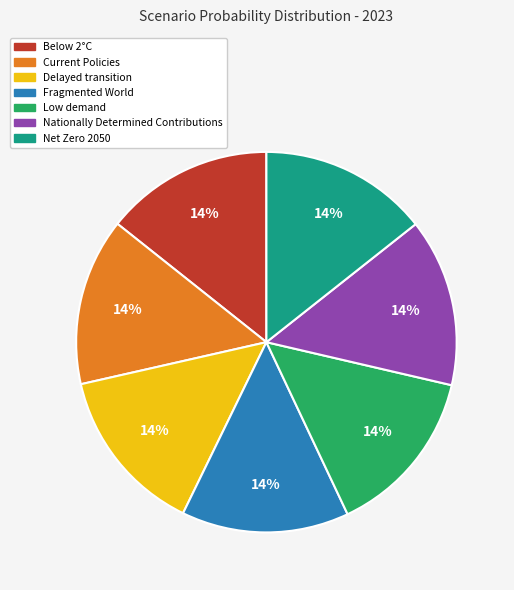

Does any single category account for the majority?

No